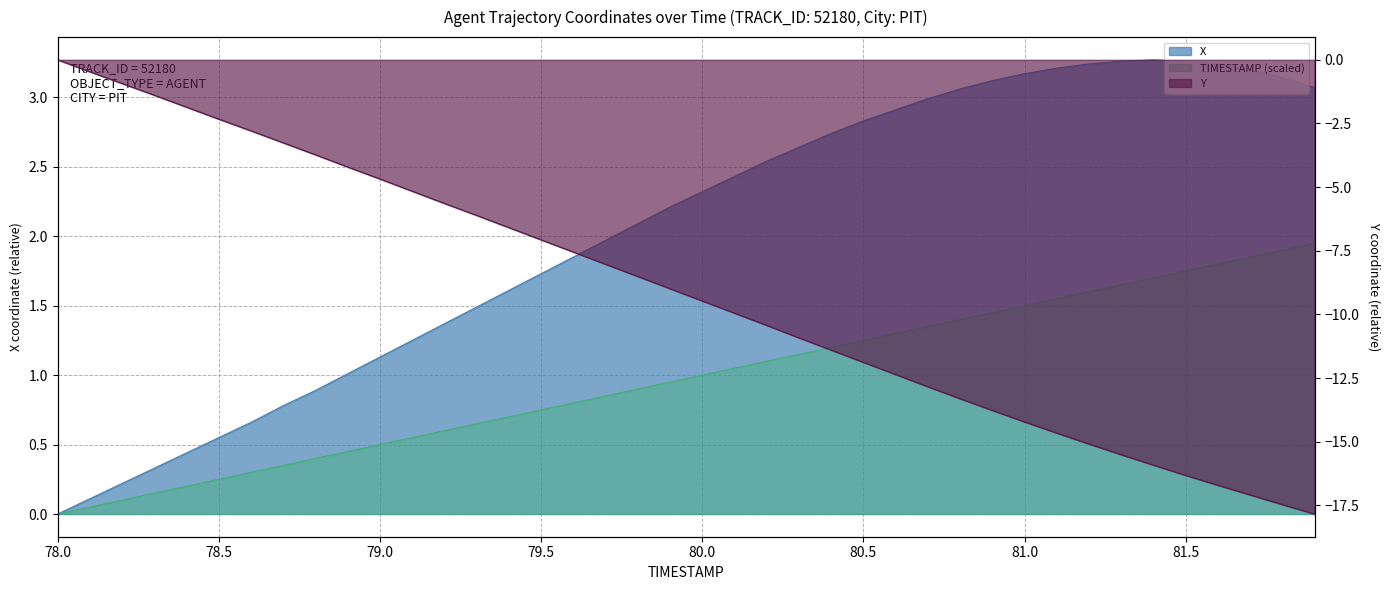

Which series has the widest spread of values?

Y